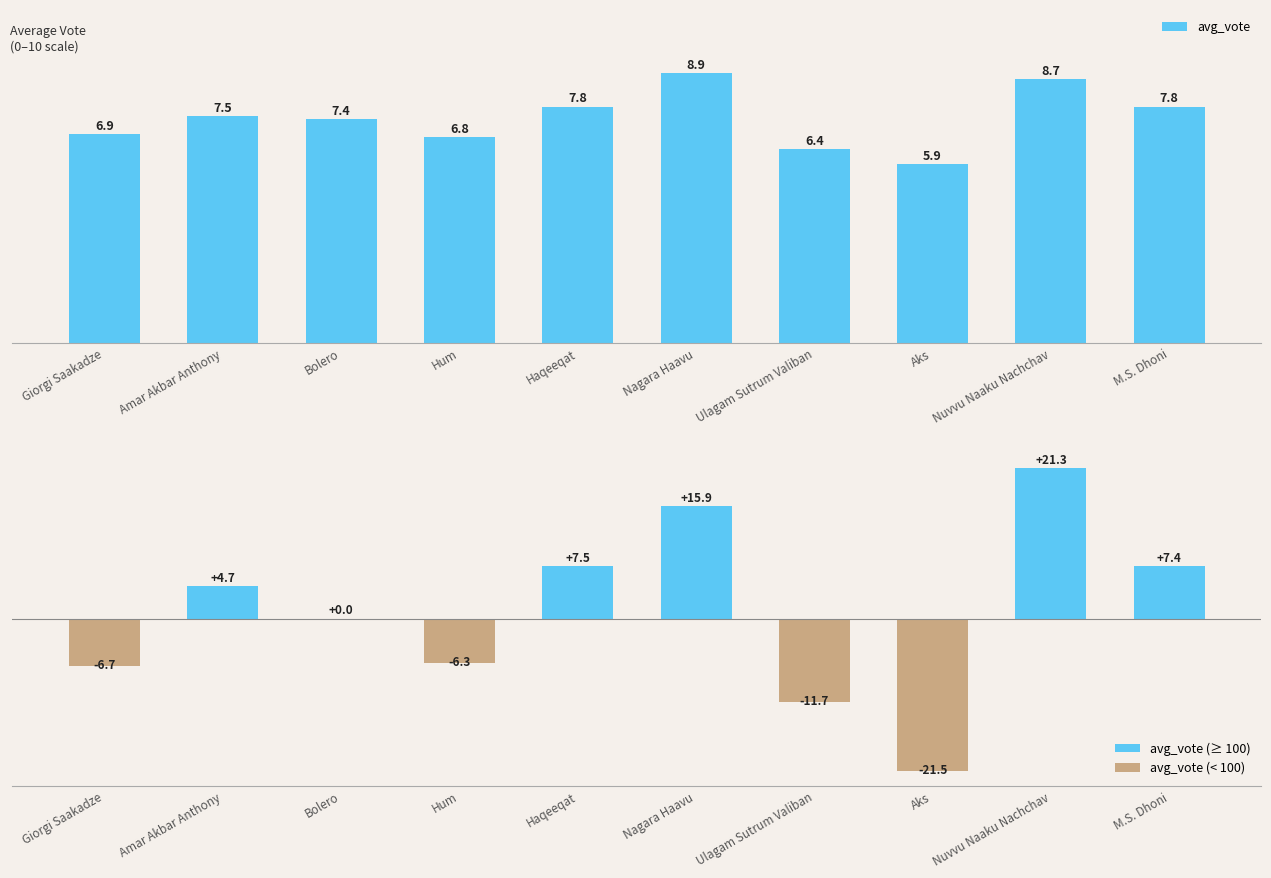

Reading left to right, what are all the values shown in this chart?

avg_vote: Giorgi Saakadze=6.9	Amar Akbar Anthony=7.5	Bolero=7.4	Hum=6.8	Haqeeqat=7.8	Nagara Haavu=8.9	Ulagam Sutrum Valiban=6.4	Aks=5.9	Nuvvu Naaku Nachchav=8.7	M.S. Dhoni=7.8
avg_vote_100 (deviation from 100): Giorgi Saakadze=-6.7	Amar Akbar Anthony=4.7	Bolero=0.0	Hum=-6.3	Haqeeqat=7.5	Nagara Haavu=15.9	Ulagam Sutrum Valiban=-11.7	Aks=-21.5	Nuvvu Naaku Nachchav=21.3	M.S. Dhoni=7.4